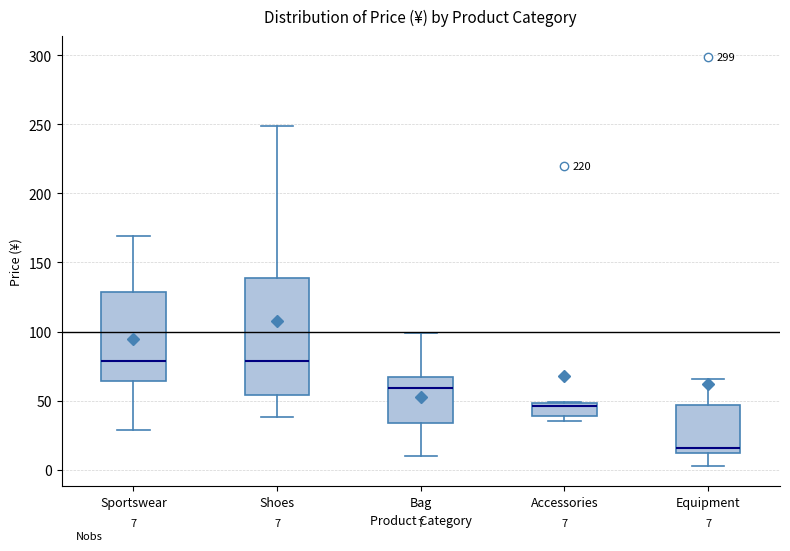

Which box is the tallest, from its lower edge to its upper edge?

Shoes